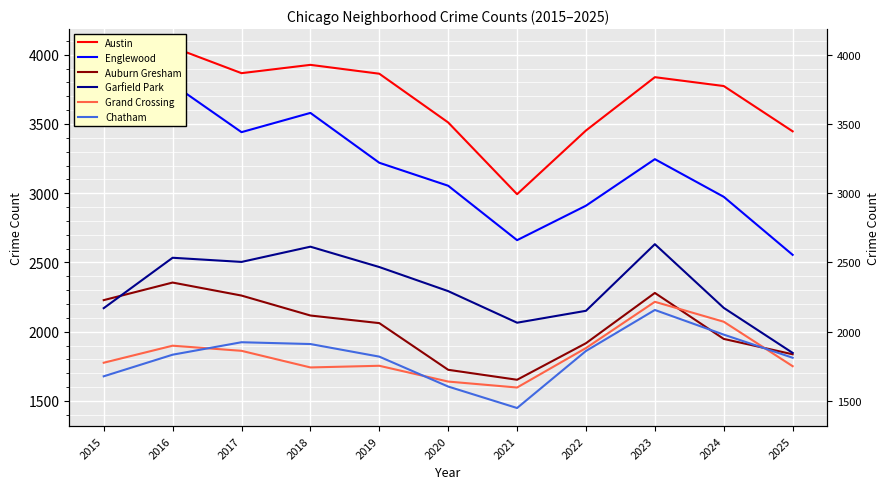

At which label does Garfield Park reach its minimum?

2025